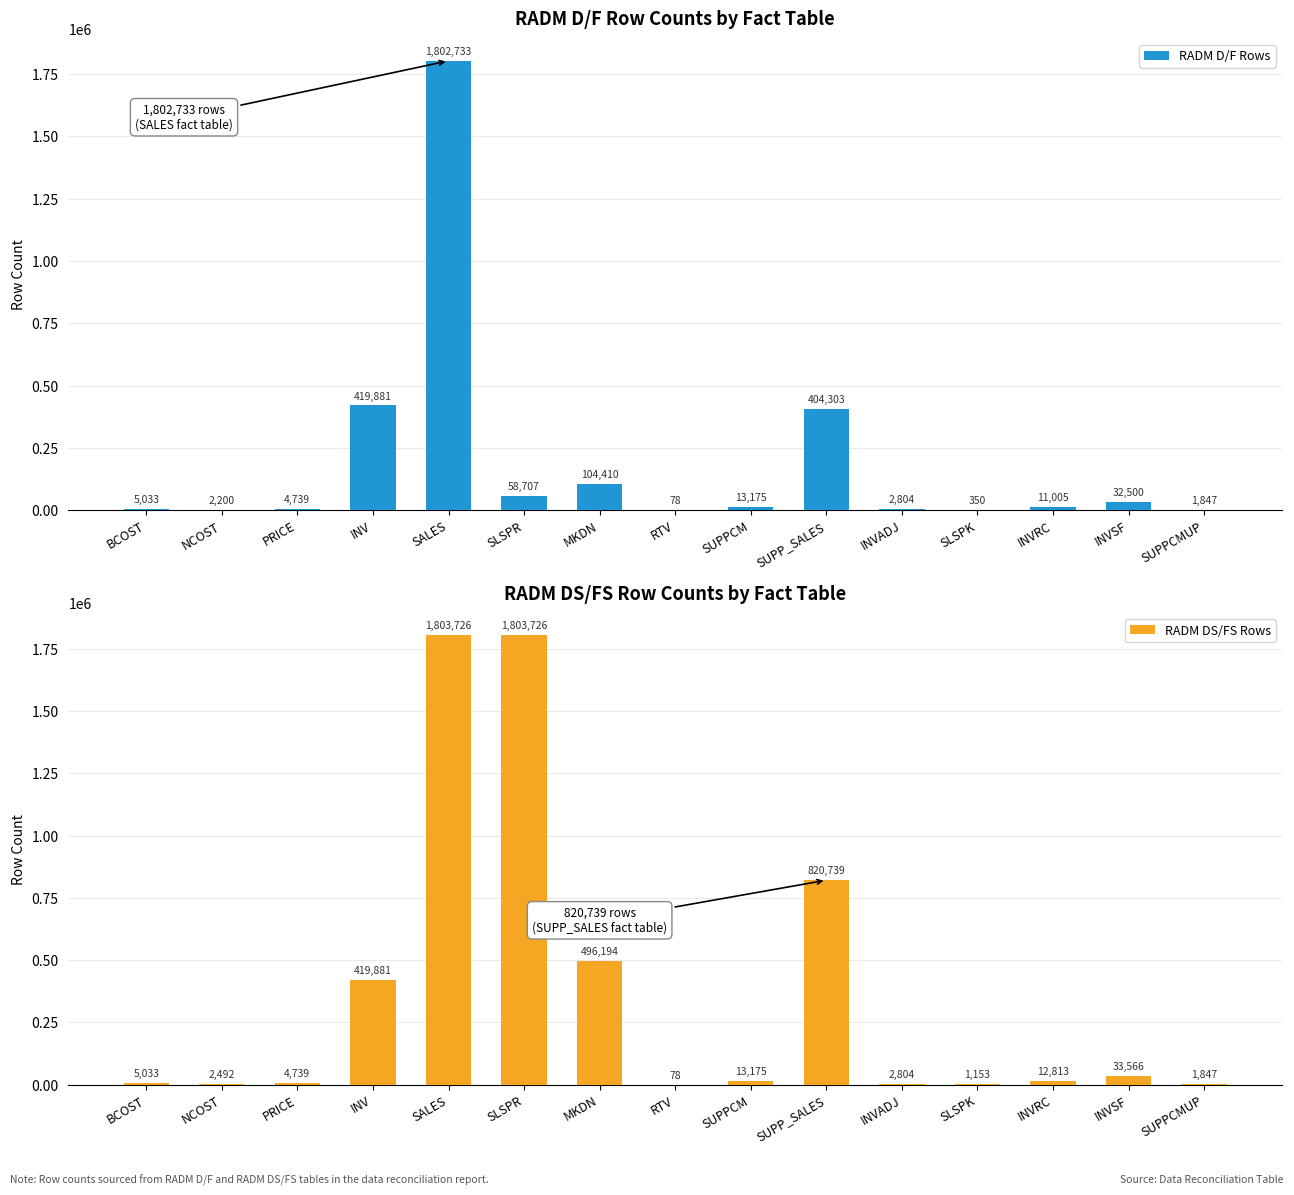

Reading right to left, list all the values displayed in this chart.

RADM D/F Rows: SUPPCMUP=1847	INVSF=32500	INVRC=11005	SLSPK=350	INVADJ=2804	SUPP_SALES=404303	SUPPCM=13175	RTV=78	MKDN=104410	SLSPR=58707	SALES=1802733	INV=419881	PRICE=4739	NCOST=2200	BCOST=5033
RADM DS/FS Rows: SUPPCMUP=1847	INVSF=33566	INVRC=12813	SLSPK=1153	INVADJ=2804	SUPP_SALES=820739	SUPPCM=13175	RTV=78	MKDN=496194	SLSPR=1803726	SALES=1803726	INV=419881	PRICE=4739	NCOST=2492	BCOST=5033